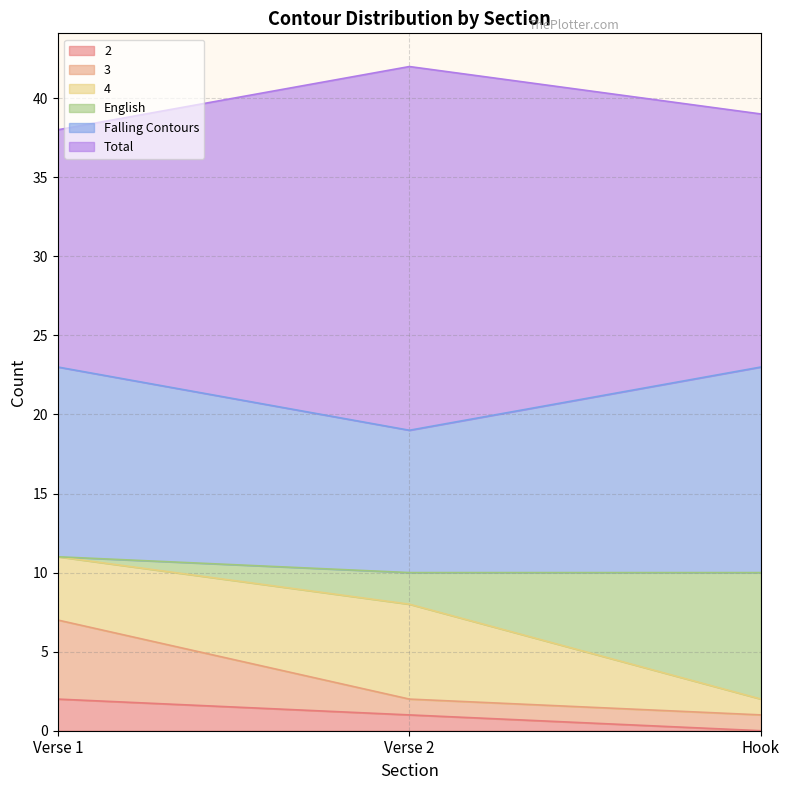

What are all the series names shown in the legend?

2, 3, 4, English, Falling Contours, Total